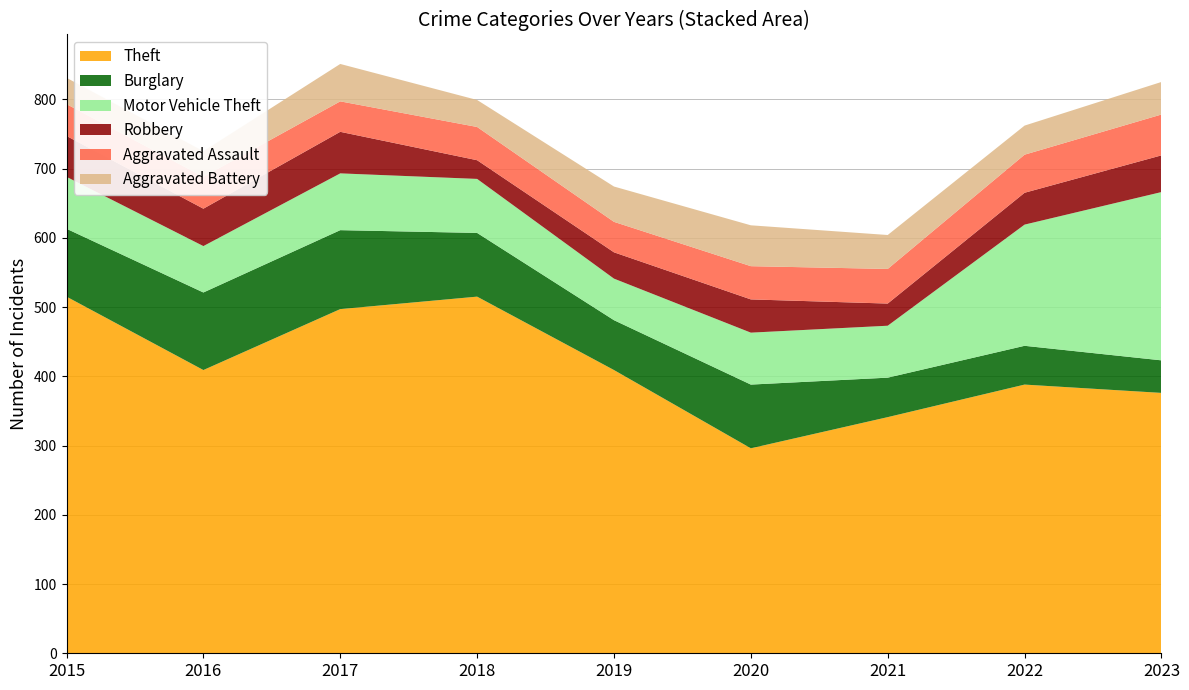

Reading left to right, transcribe all the data shown in this chart.

Theft: 515	409	497	515	409	296	341	388	376
Burglary: 98	112	114	92	72	92	57	56	47
Motor Vehicle Theft: 75	67	82	78	60	75	75	175	243
Robbery: 59	54	60	27	38	48	32	46	53
Aggravated Assault: 46	46	44	48	44	48	50	55	59
Aggravated Battery: 38	37	54	39	51	59	49	42	47